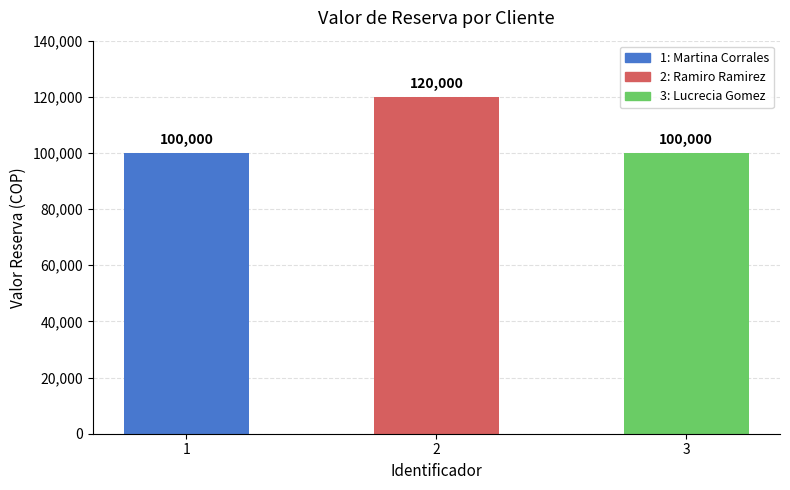

Reading left to right, extract all data points from this chart.

1=100000	2=120000	3=100000